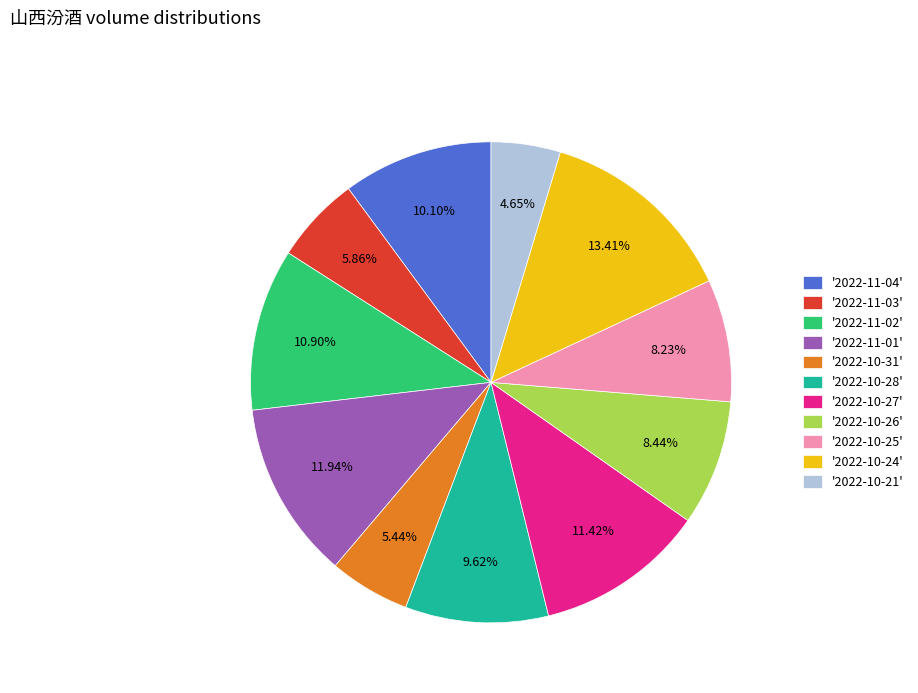

Do '2022-11-03' and '2022-10-25' together represent more than half of the pie?

No